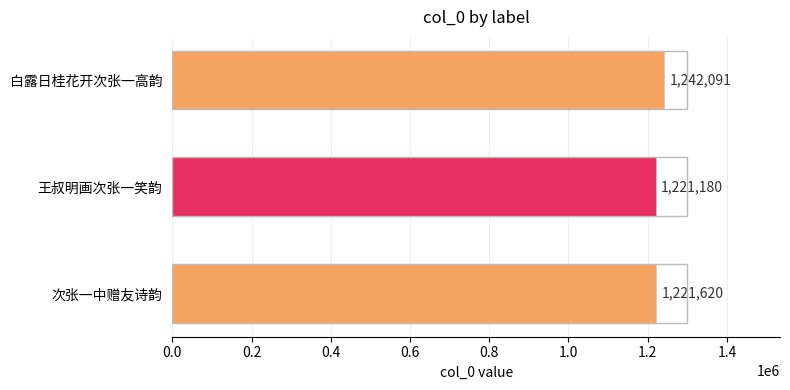

How many series are shown in this chart?

1